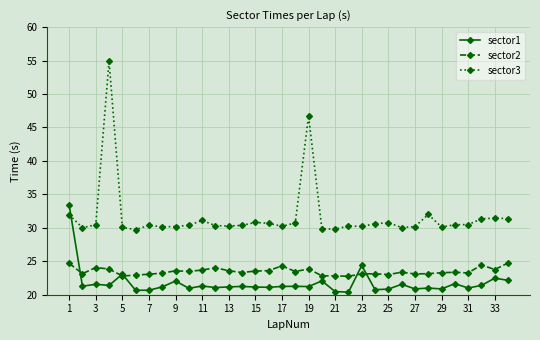

What is the average value of the sector1 series?

21.7